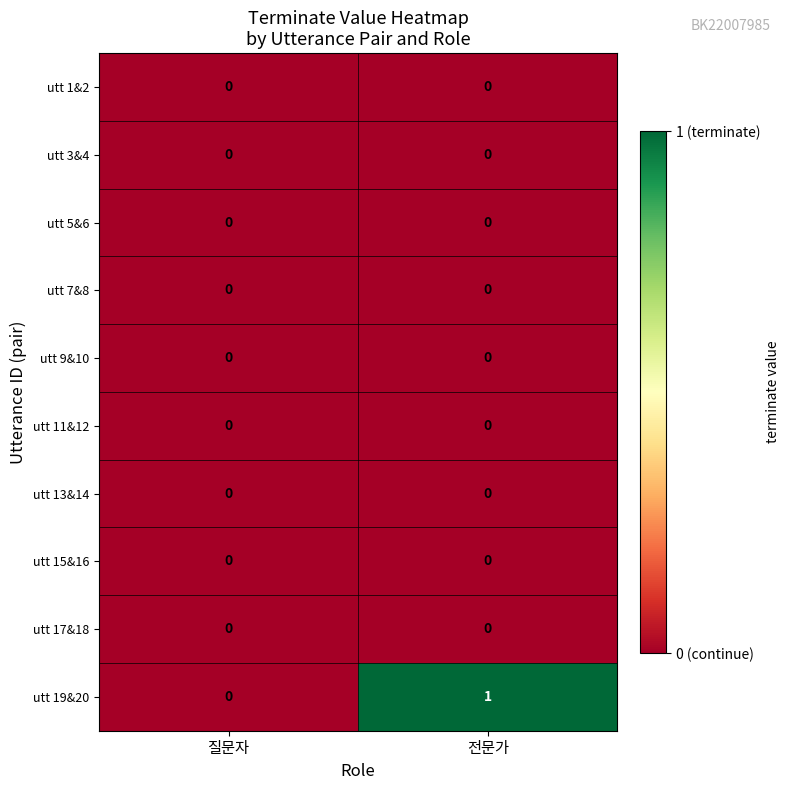

Between 질문자 and 전문가, which series saw the biggest shift?

utt 19&20